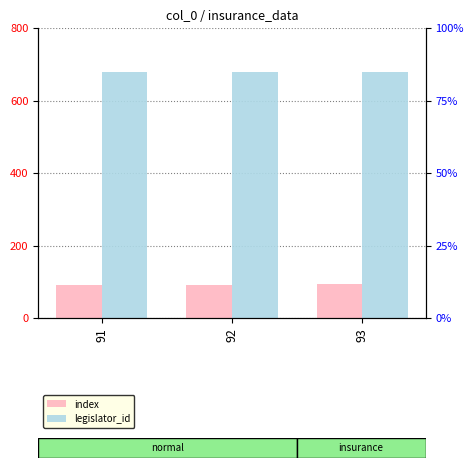

At how many categories does at least one series exceed 363?

3